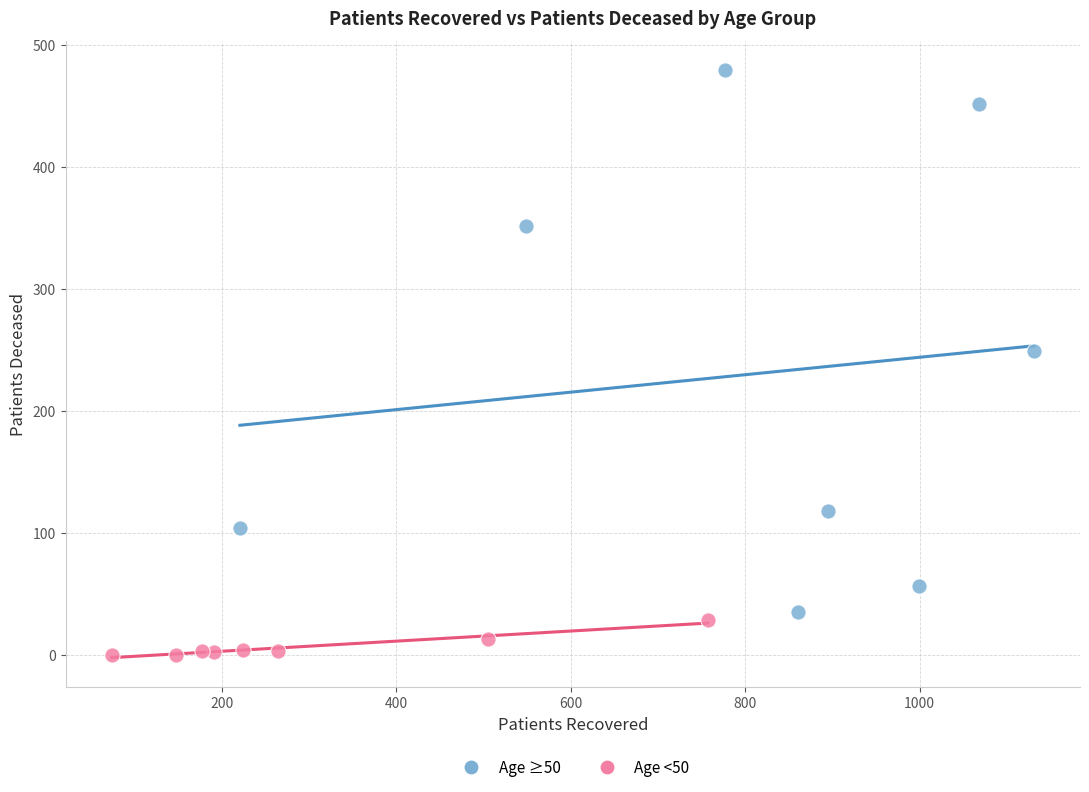

Which series has the largest Y range (max minus min)?

Age ≥50